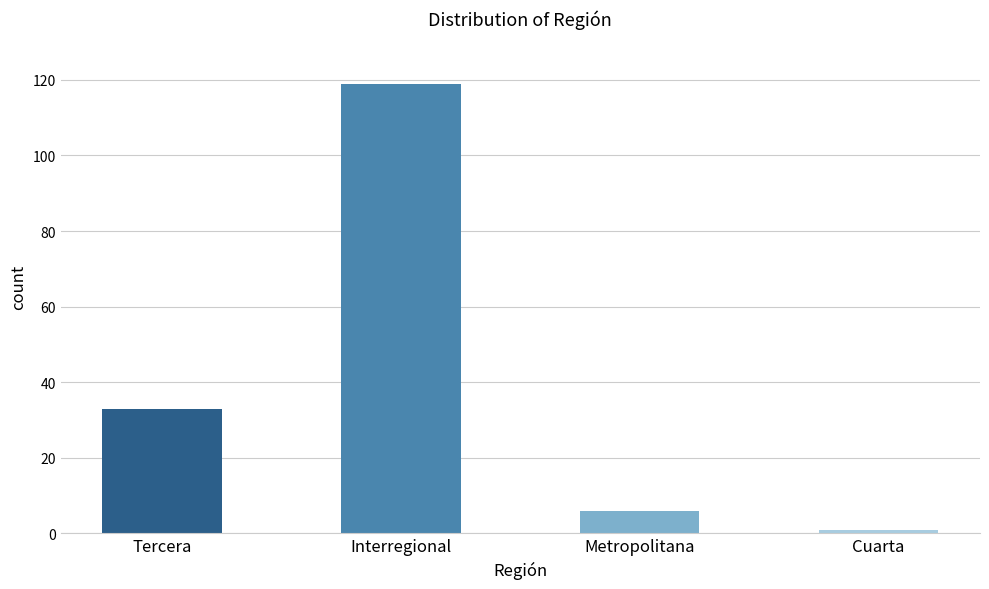

What is the value of the 3rd bar from the left?

6